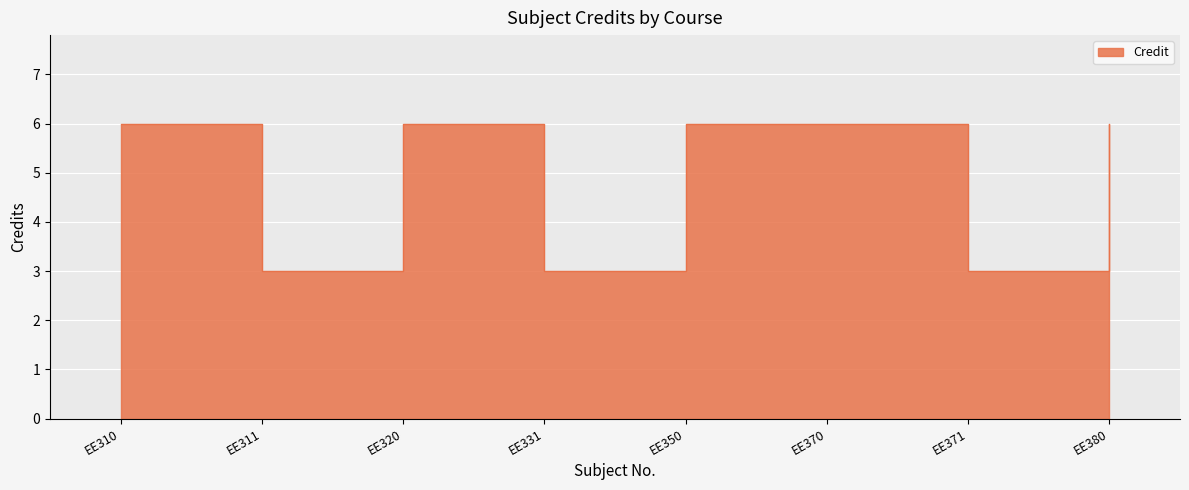

How many data points are less than 6?

3